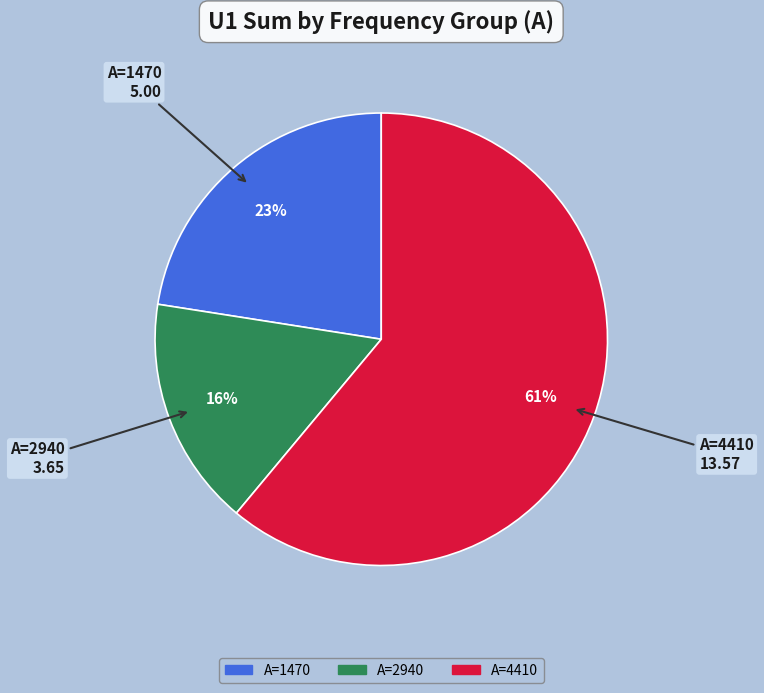

To the nearest percent, what is the average slice percentage?

33%